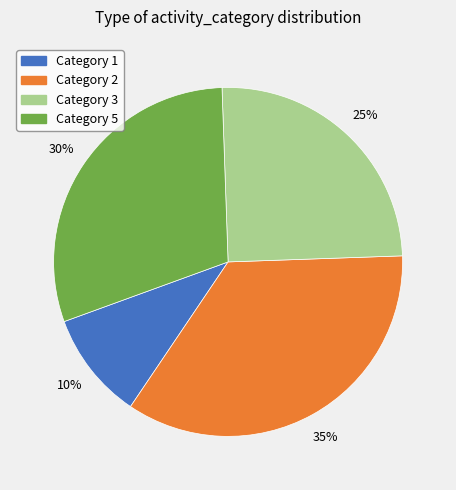

Between Category 1 and Category 2, which is larger?

Category 2